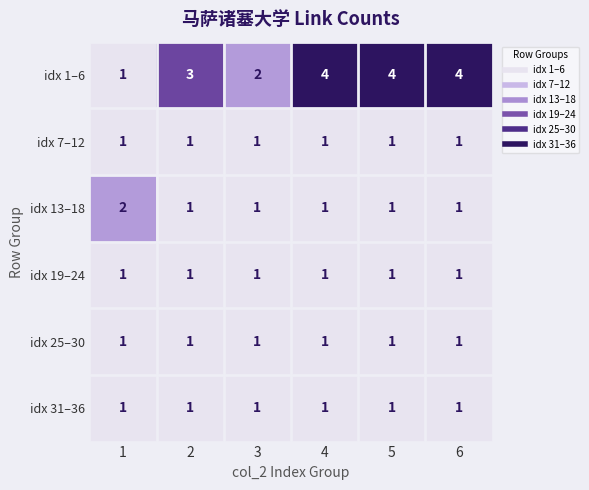

Which series has the largest range (max minus min)?

idx 1–6